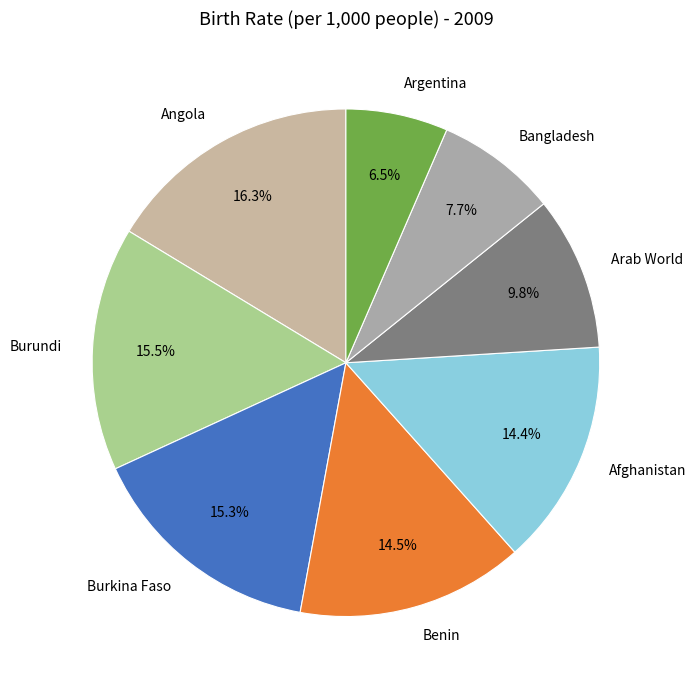

To the nearest percent, what is the average slice percentage?

12%